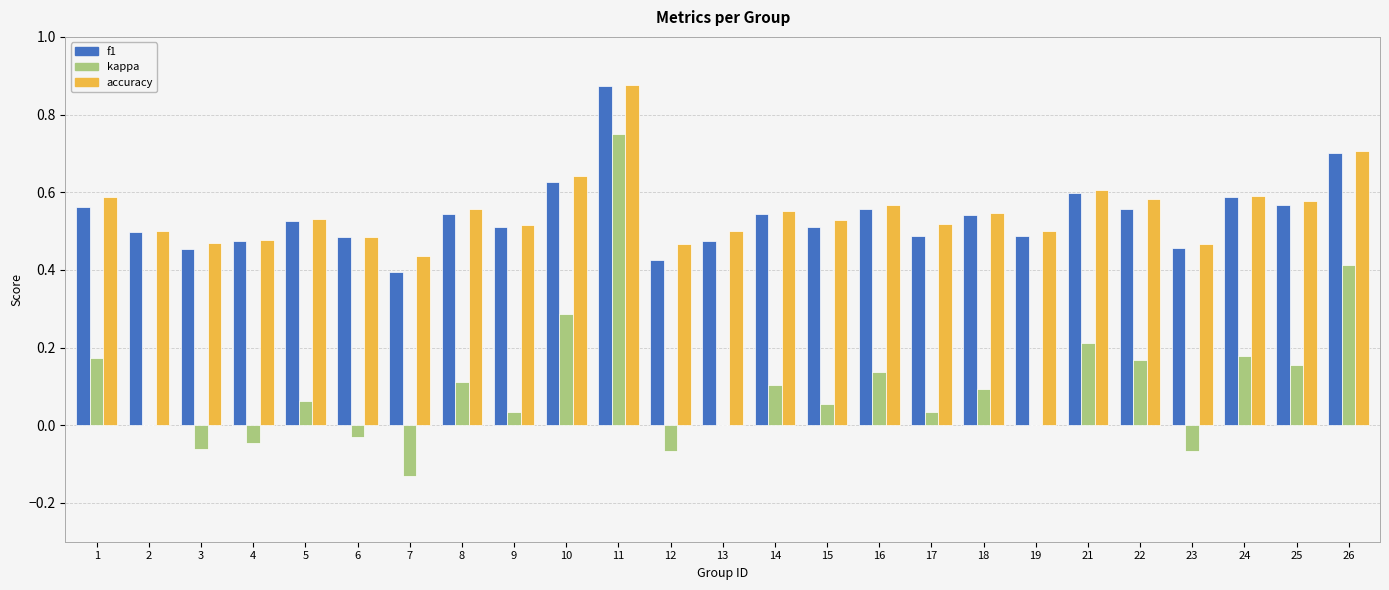

How many categories are shown in the chart?

25